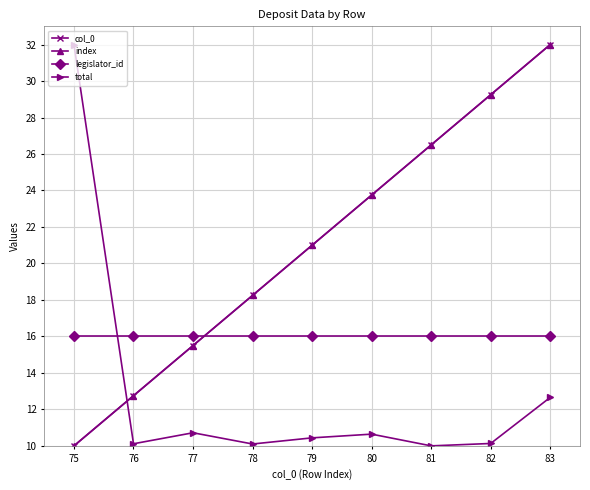

Rank the categories by total value from highest to lowest.

75, 83, 77, 80, 79, 82, 76, 78, 81